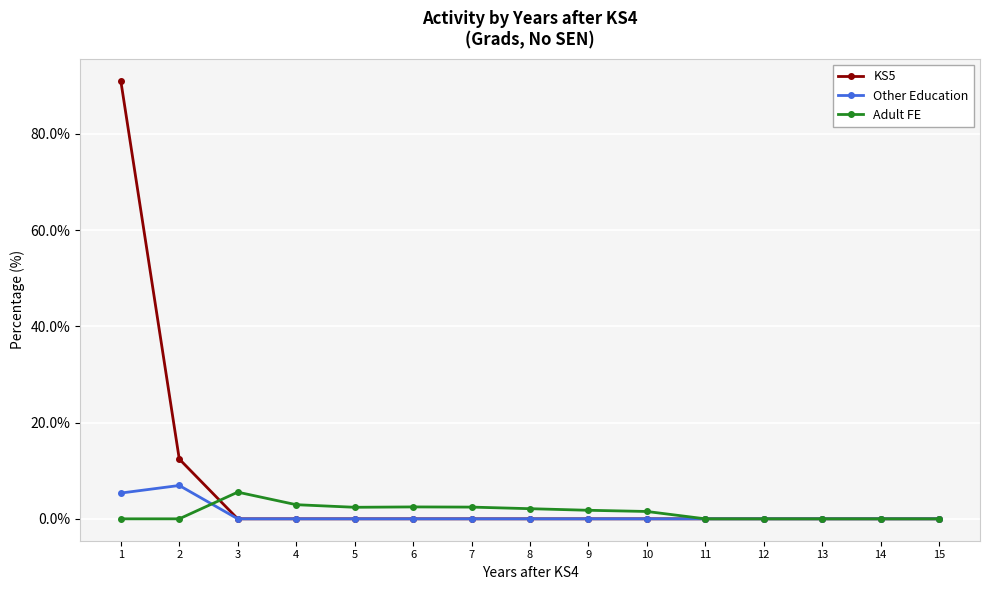

What is the sum of all Adult FE values?

21.2